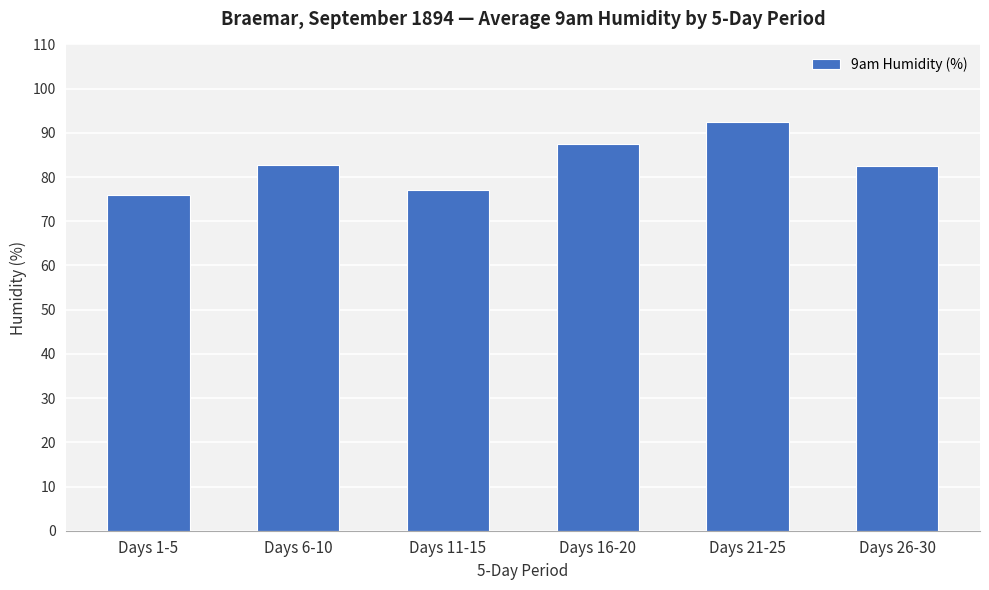

Between Days 16-20 and Days 11-15, which is larger?

Days 16-20